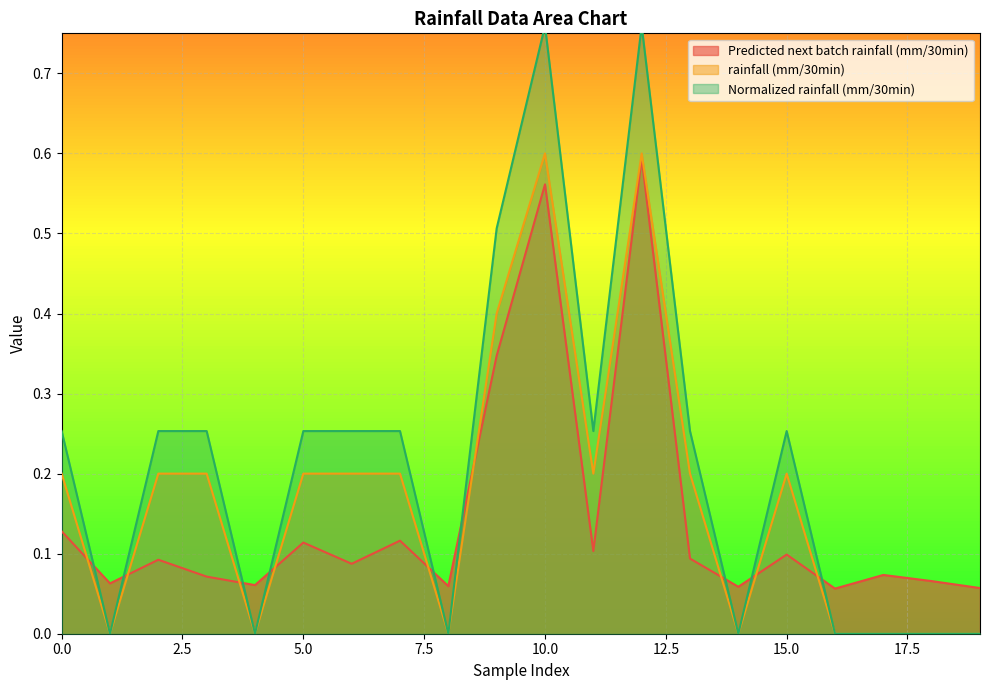

True or false: rainfall (mm/30min) and Normalized rainfall (mm/30min) intersect in this chart.

False